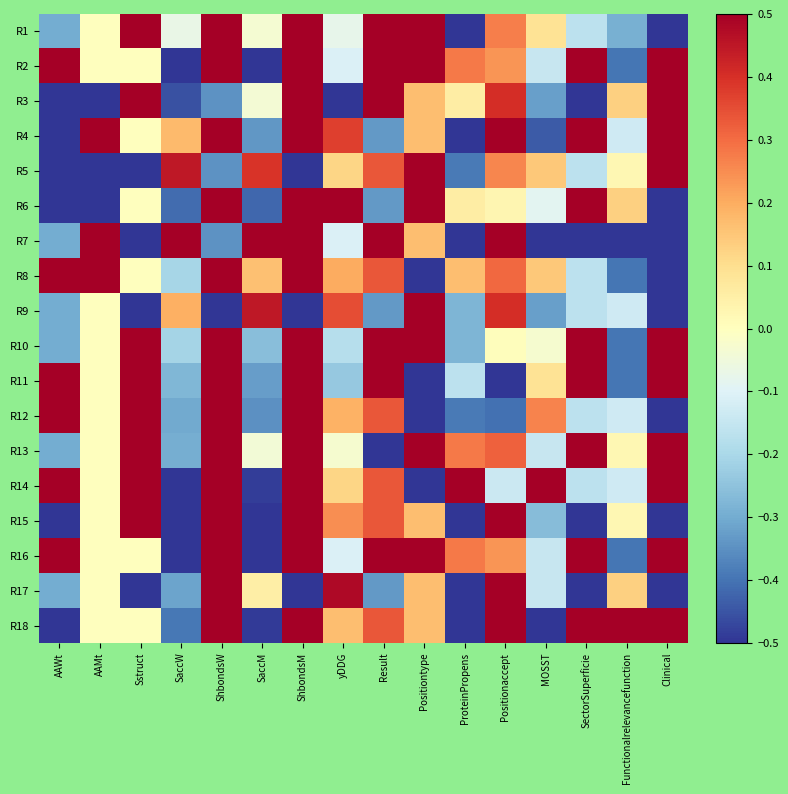

What is the total value across all series at SaccM?

-2.7